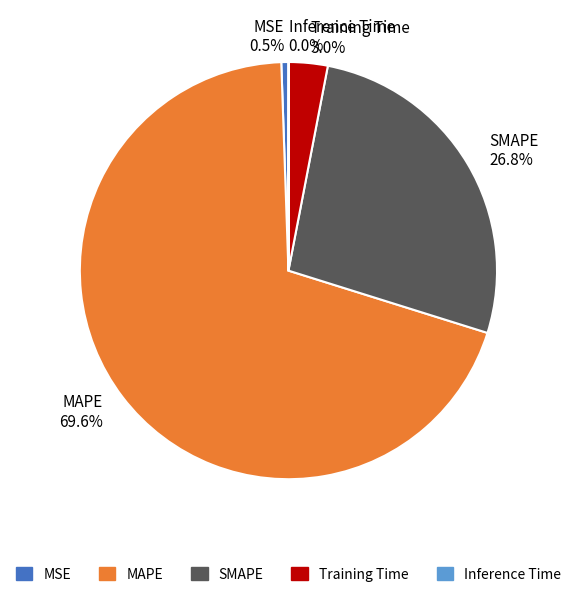

What is the ratio of the value at MAPE 69.6% to the value at SMAPE 26.8%?

2.6